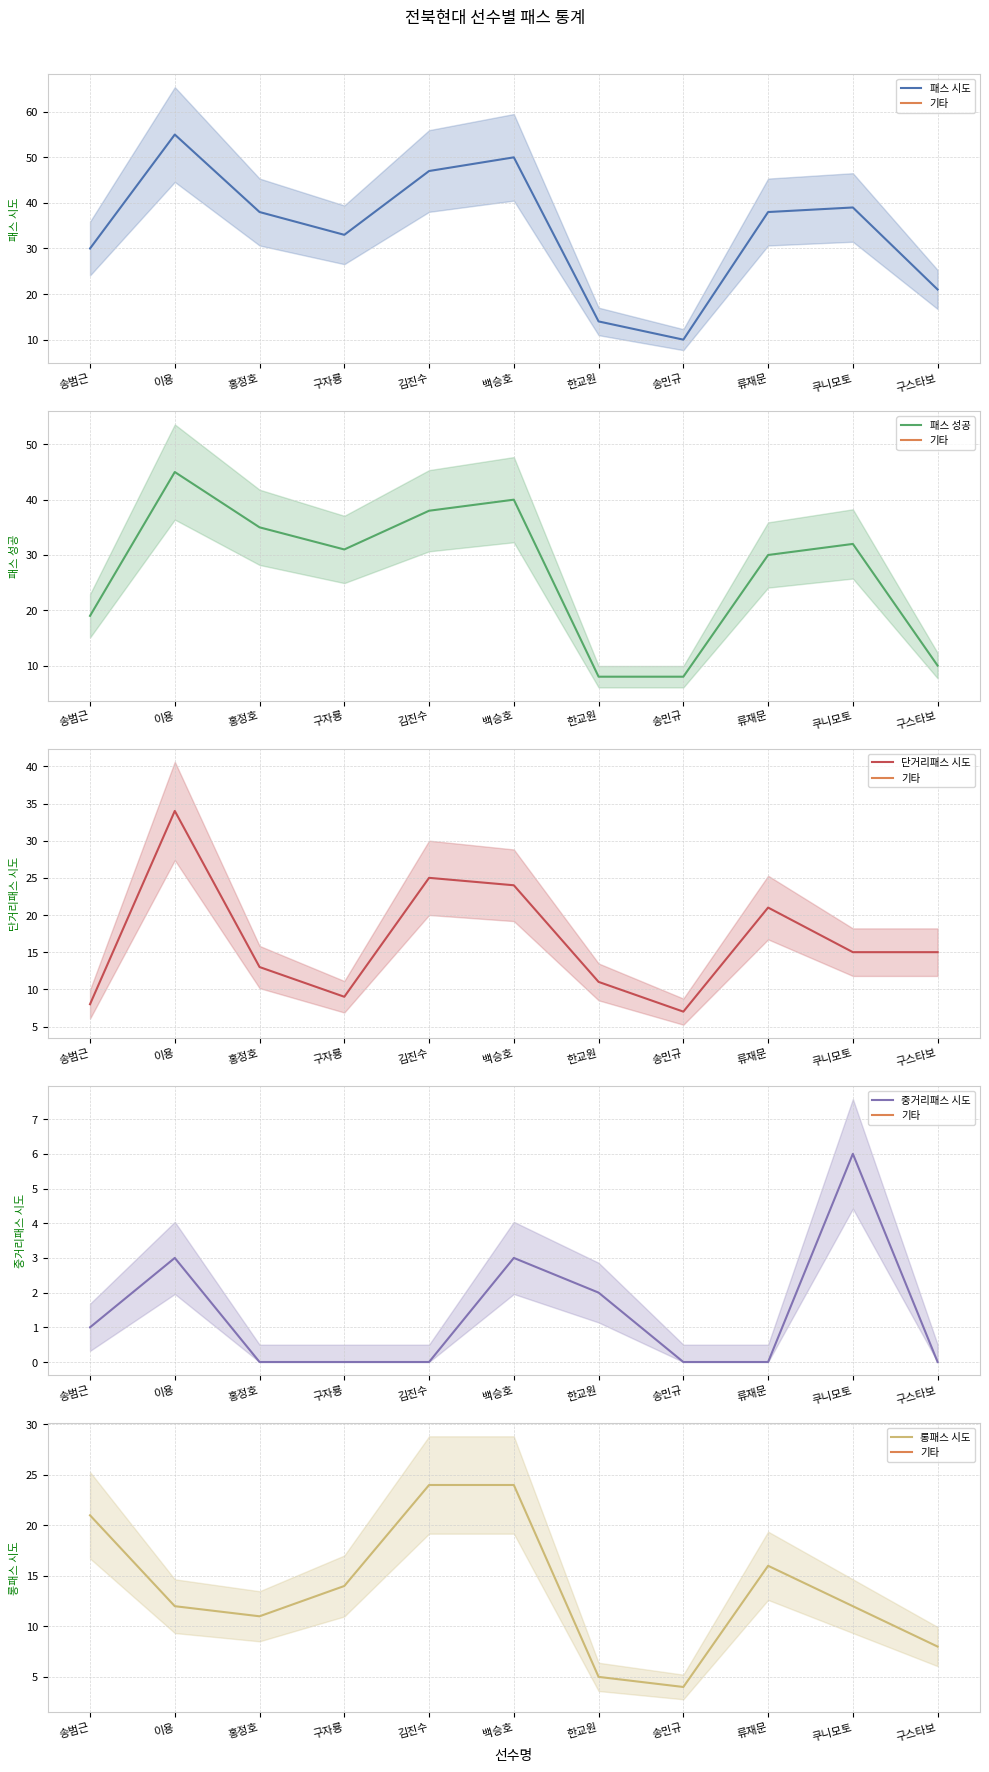

What is the difference between the maximum and minimum values in the 중거리패스 시도 series?

6